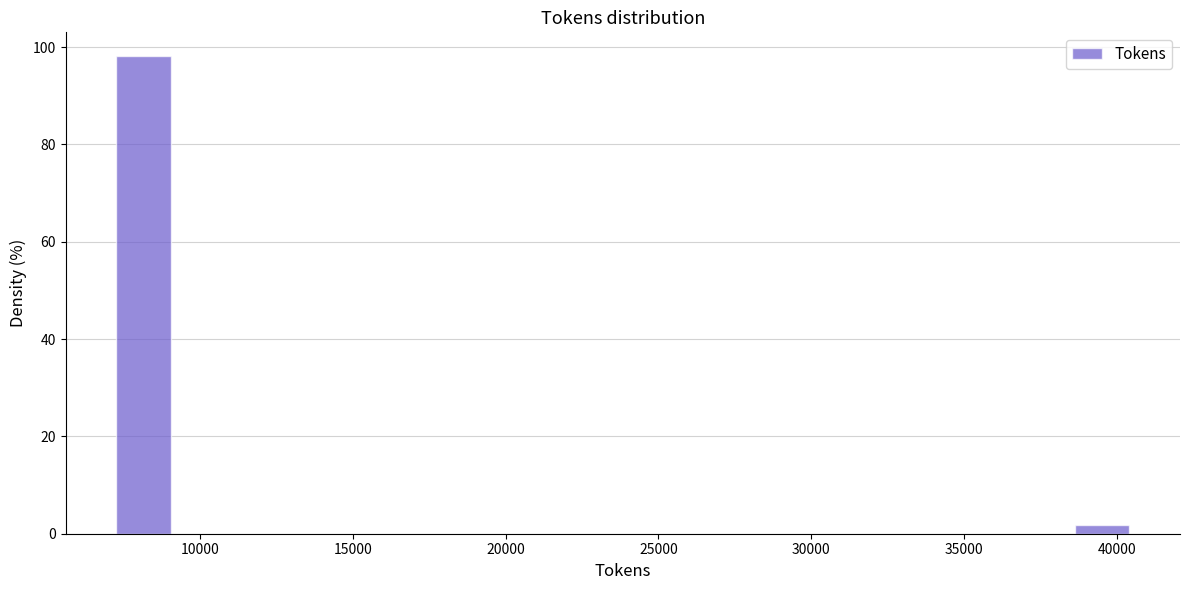

How tall is the bar that spans 7000 to 9500 on the x-axis? Neither the bar edges nor the heights are printed on the chart, so give them approximately, as read against the axes.

98